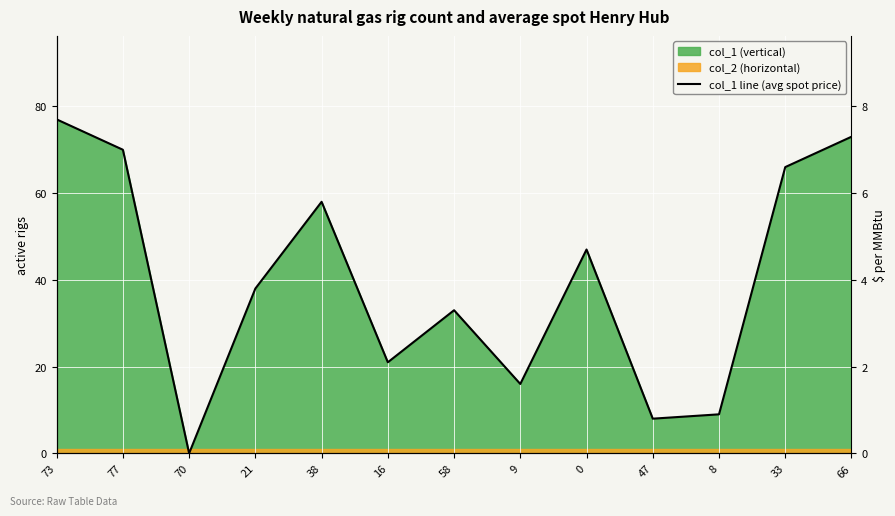

At which category does the data reach its first local valley?

70